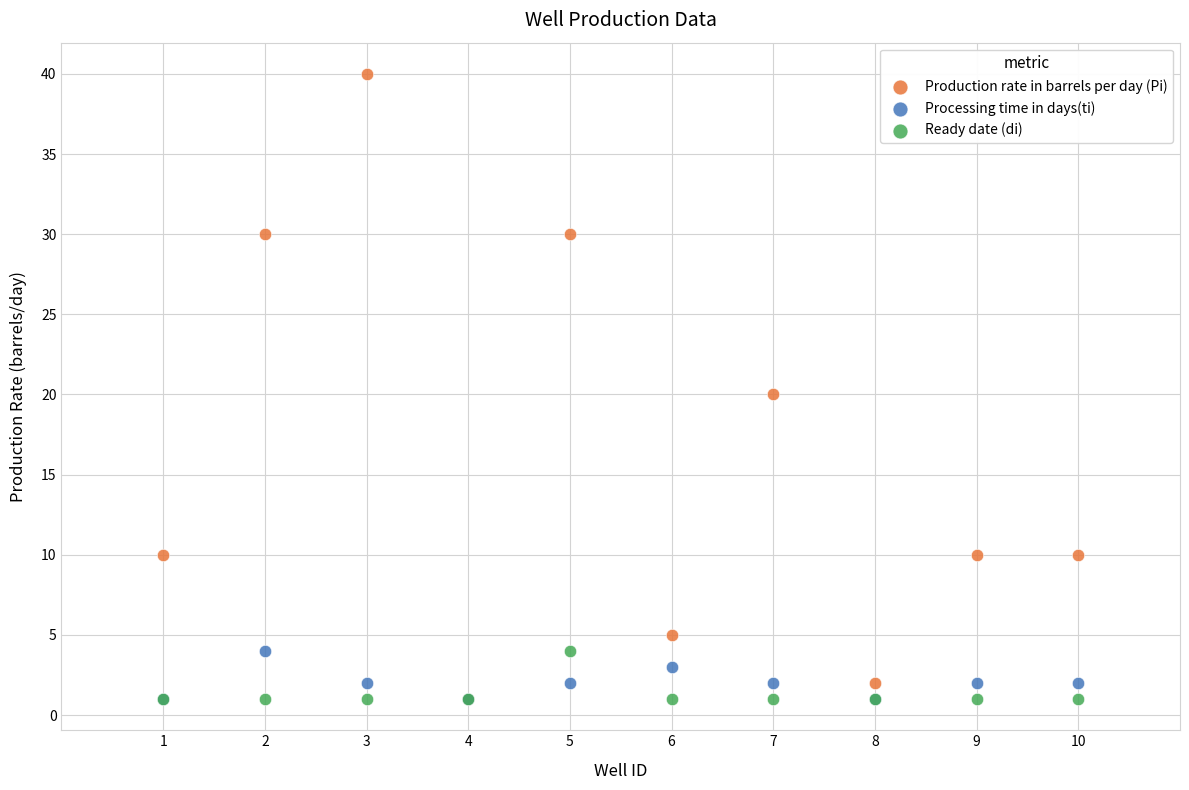

Which series contains the highest Y value?

Production rate in barrels per day (Pi)